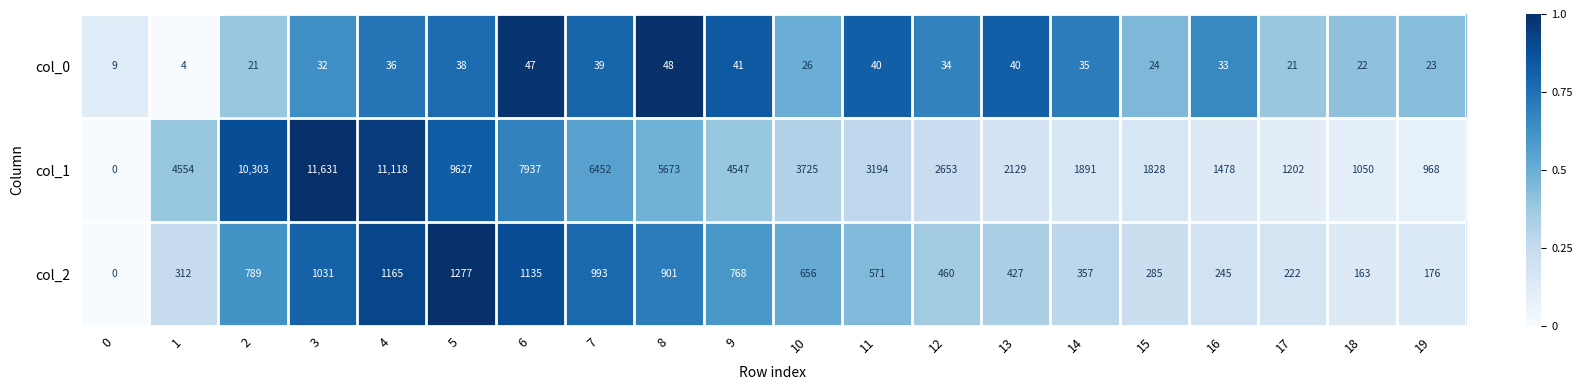

What is the greatest value displayed?

11631